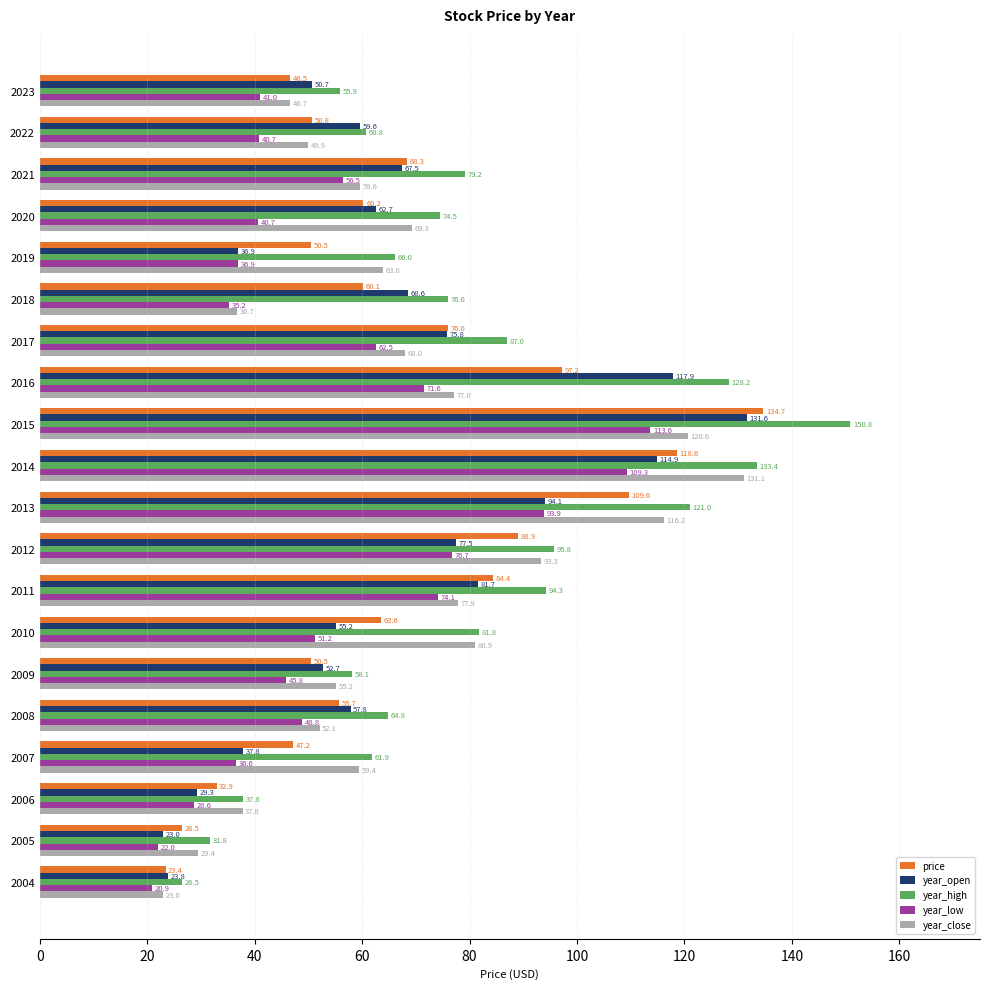

What is the difference between the maximum and minimum values in the year_open series?

108.6